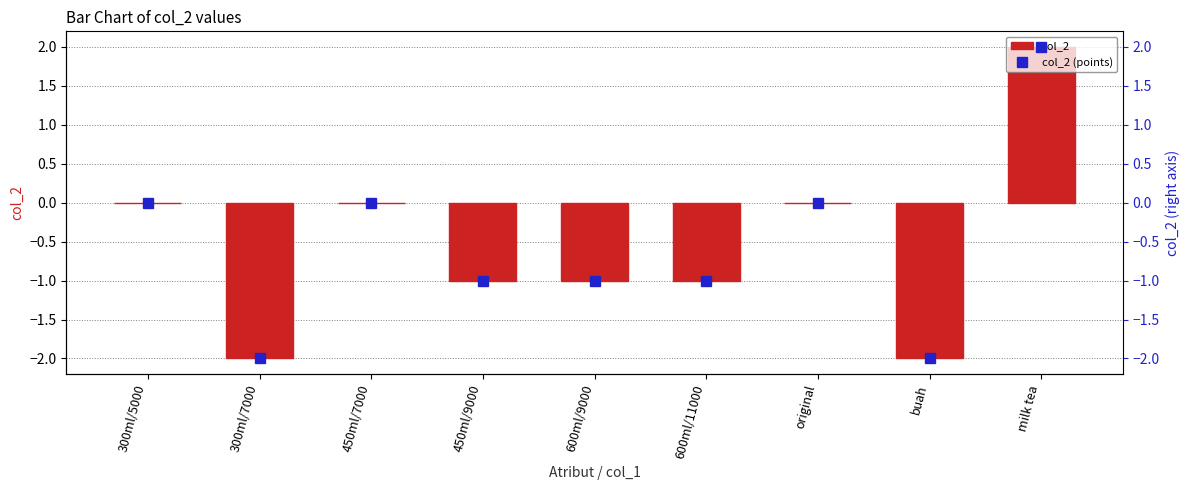

Is the value of col_2 (points) at 300ml/5000 greater than the value of col_2 at original?

No